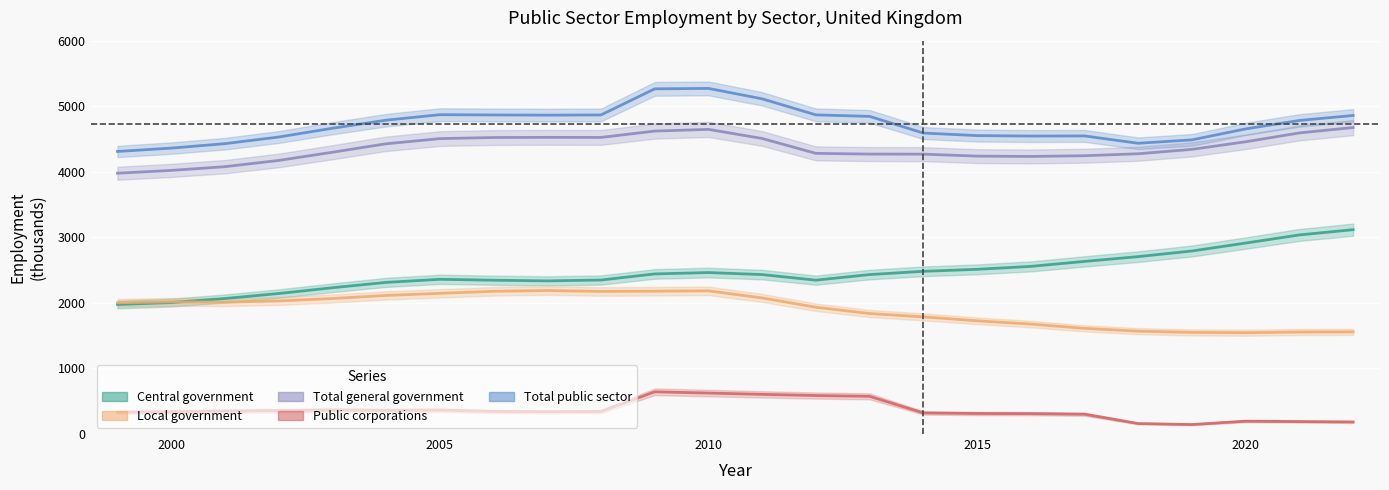

How many interior local valleys does the Total general government series have?

2